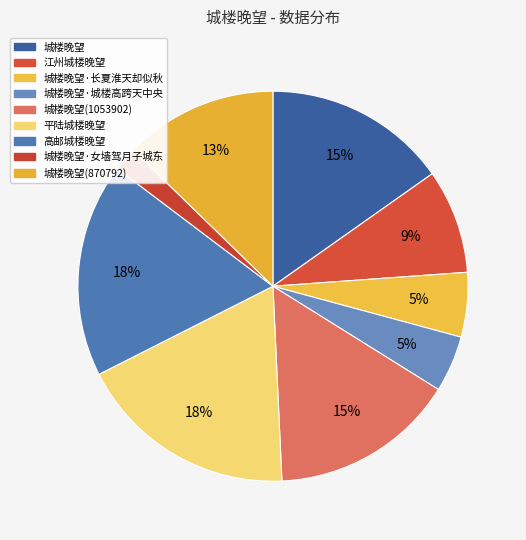

Between 江州城楼晚望 and 城楼晚望, which is larger?

城楼晚望